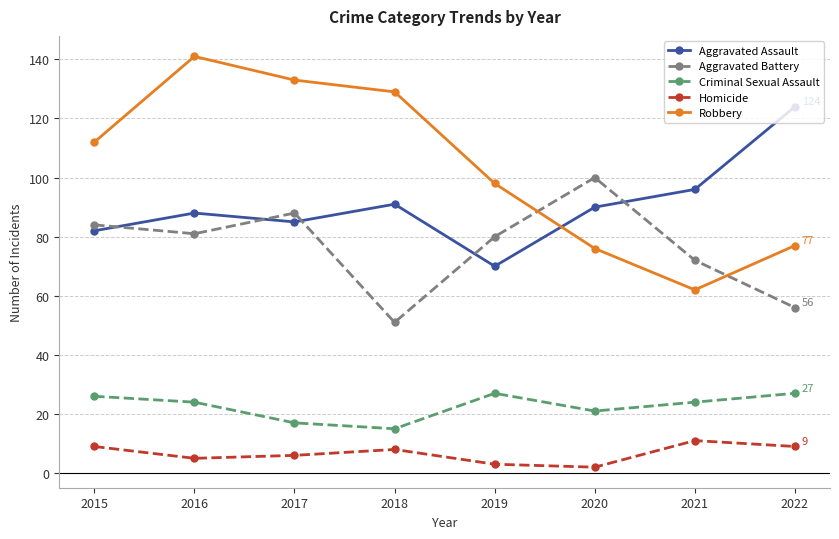

What is the average value of the Homicide series?

7